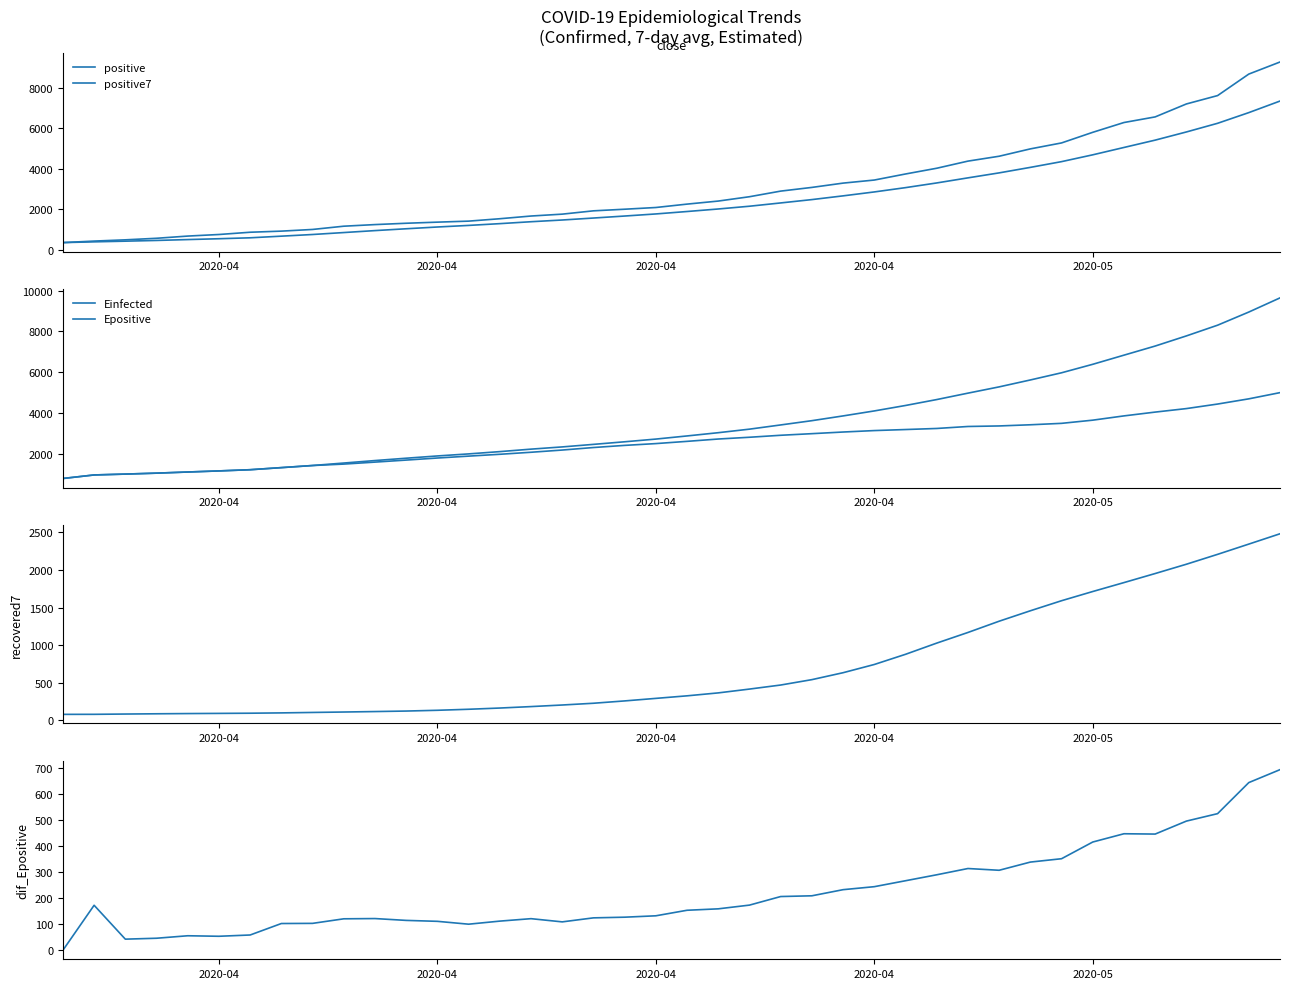

True or false: Einfected has a value of 1986.4 at 8.

False